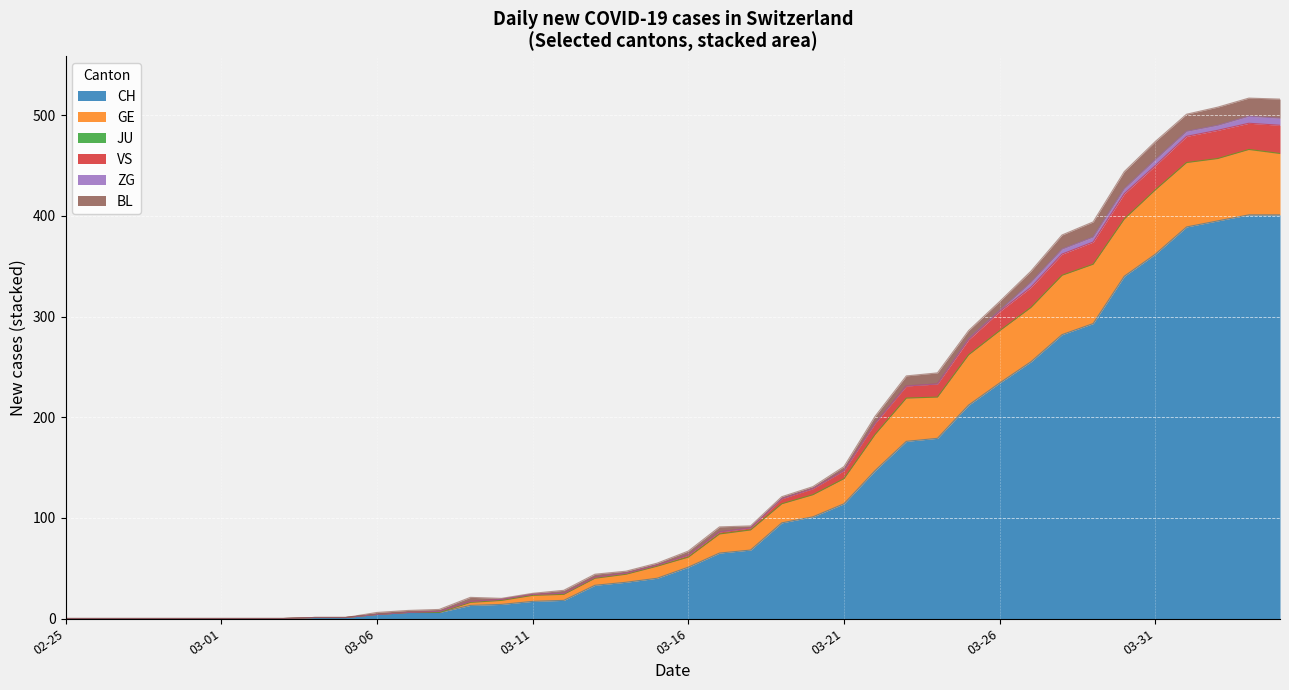

Rank the categories by CH value from lowest to highest.

2020-02-25, 2020-02-26, 2020-02-27, 2020-02-28, 2020-02-29, 2020-03-01, 2020-03-02, 2020-03-03, 2020-03-04, 2020-03-05, 2020-03-06, 2020-03-07, 2020-03-08, 2020-03-09, 2020-03-10, 2020-03-11, 2020-03-12, 2020-03-13, 2020-03-14, 2020-03-15, 2020-03-16, 2020-03-17, 2020-03-18, 2020-03-19, 2020-03-20, 2020-03-21, 2020-03-22, 2020-03-23, 2020-03-24, 2020-03-25, 2020-03-26, 2020-03-27, 2020-03-28, 2020-03-29, 2020-03-30, 2020-03-31, 2020-04-01, 2020-04-02, 2020-04-03, 2020-04-04